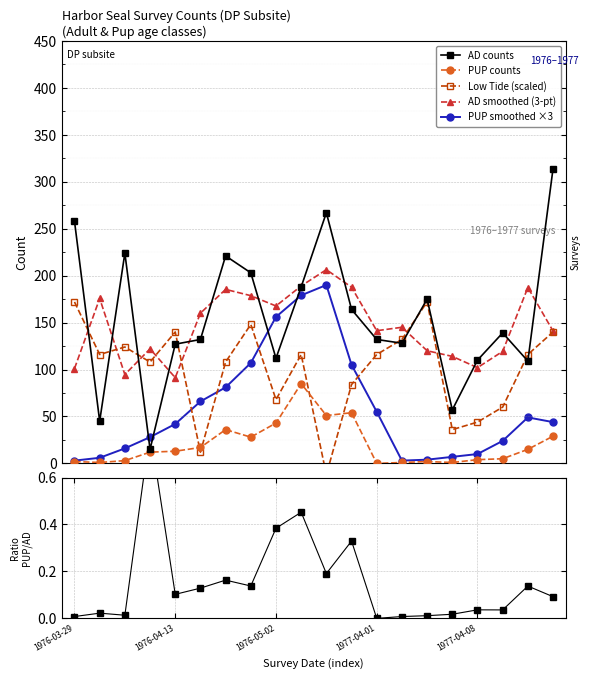

What is the difference between the highest and lowest values at 15?

114.0